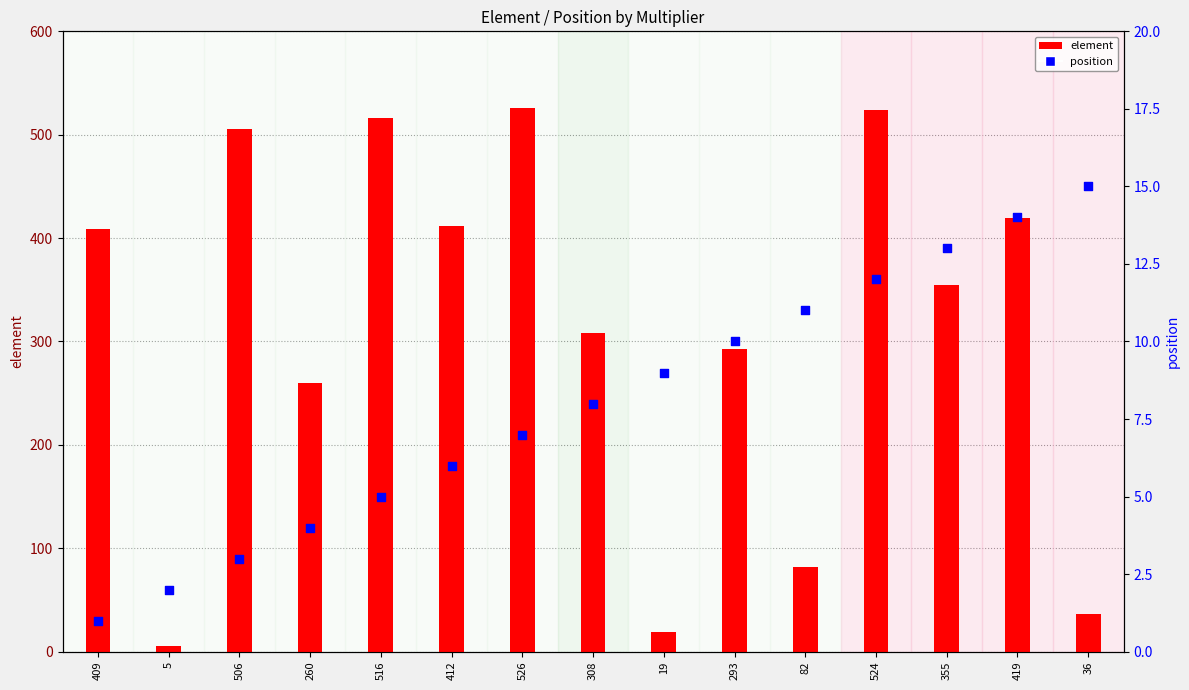

At which category is the sum across all series the highest?

524